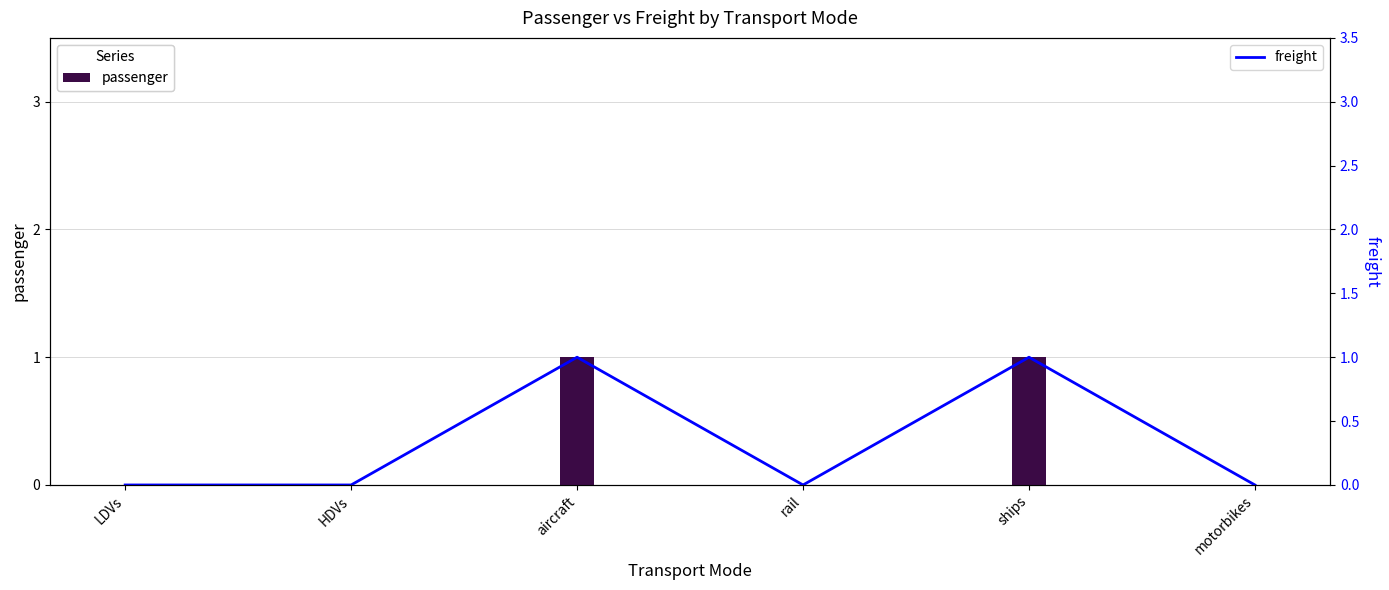

Which series has the widest spread of values?

passenger